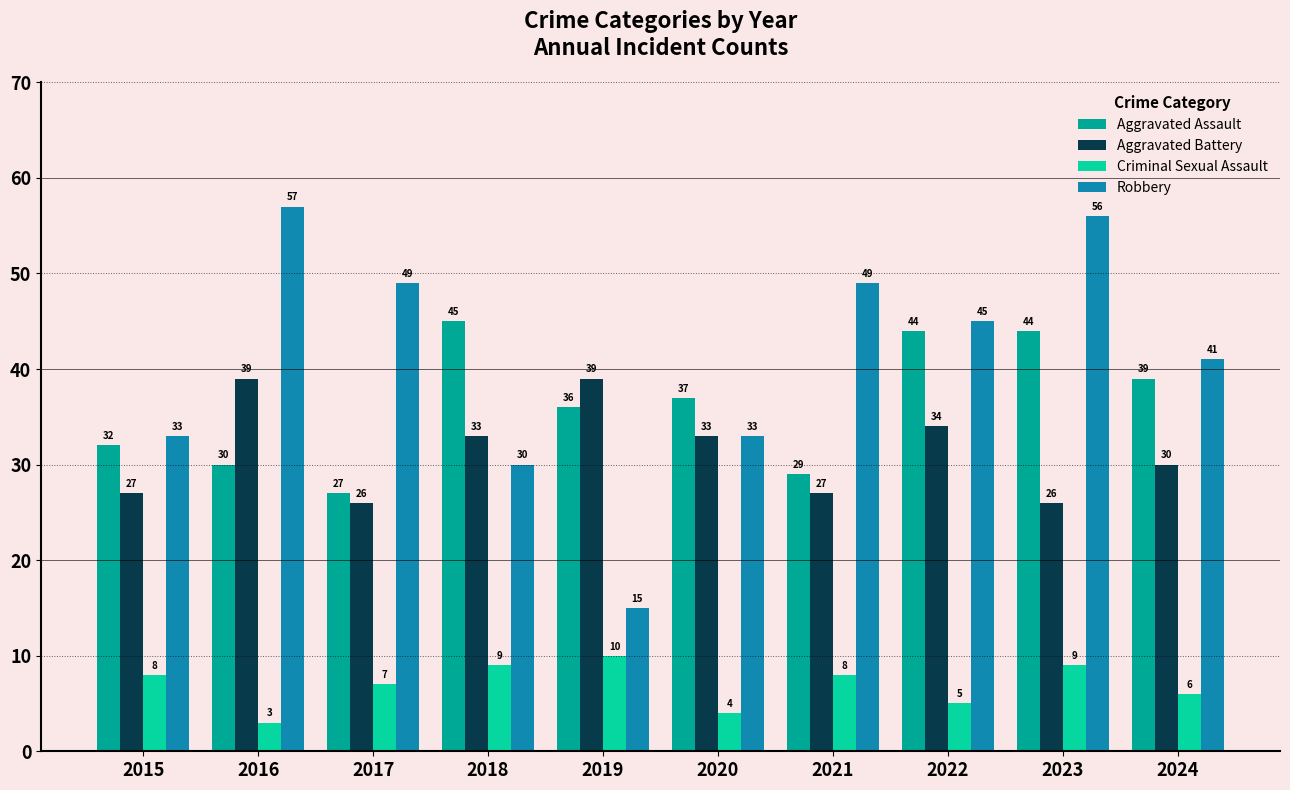

The Aggravated Assault series shows 44 at 2023. True or false?

True